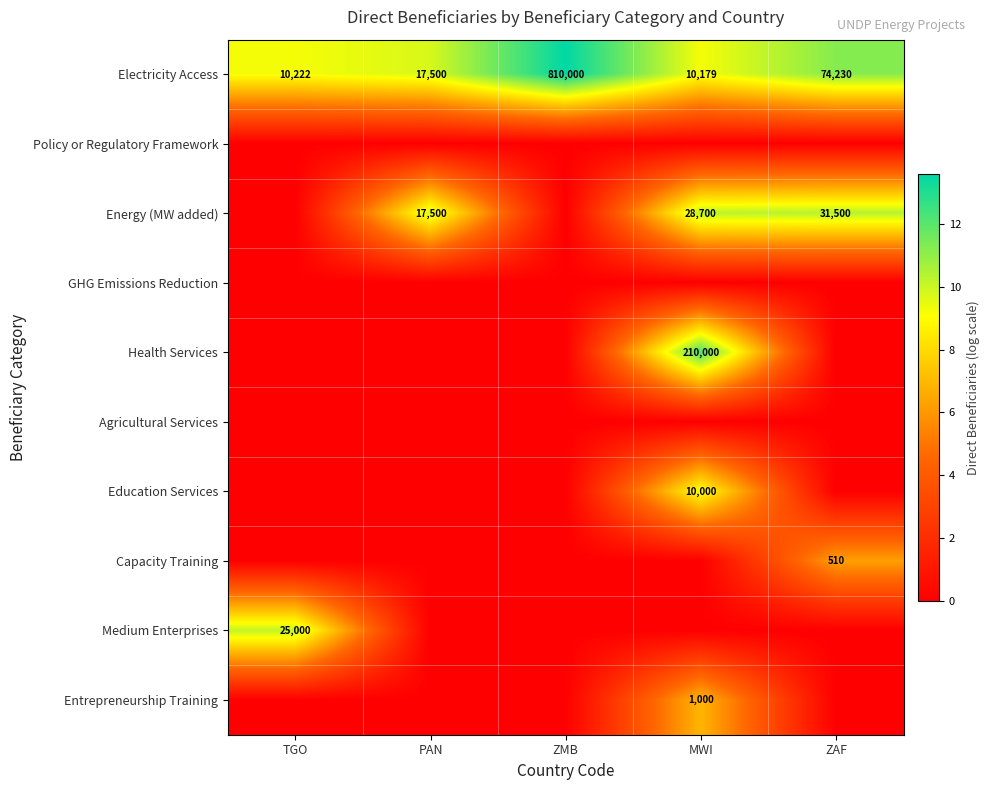

True or false: Medium Enterprises has a value of 12171 at TGO.

False